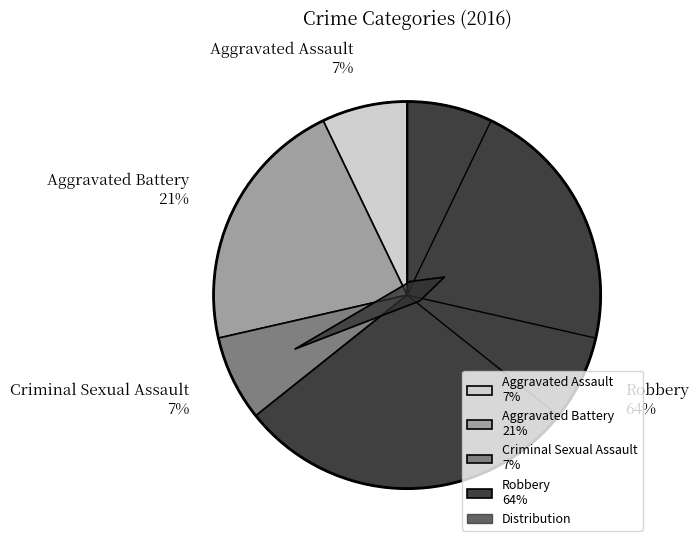

What percentage is the Robbery slice, to the nearest percent?

64%